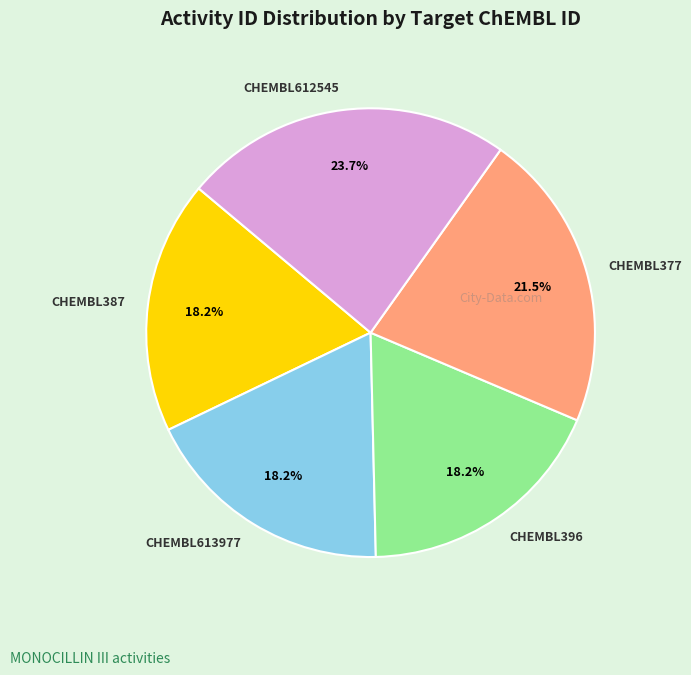

Is there any slice that represents more than half of the pie?

No